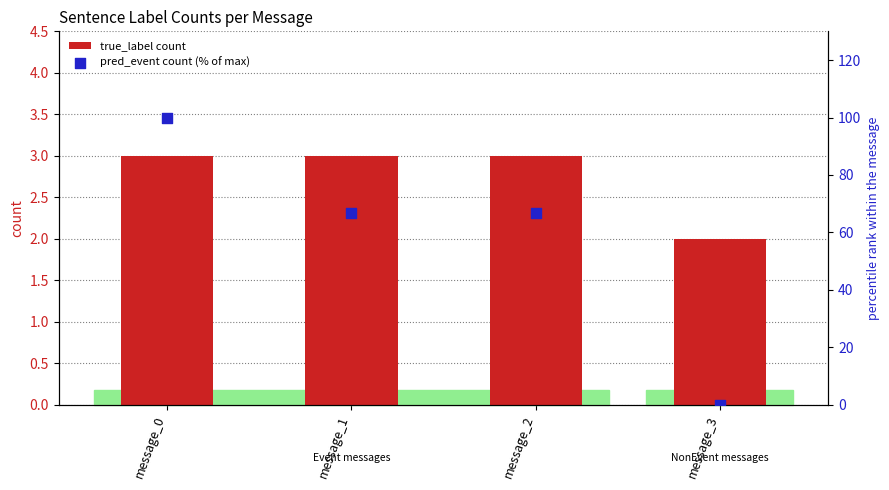

Which series has the largest total across all categories?

pred_event count (% of max)